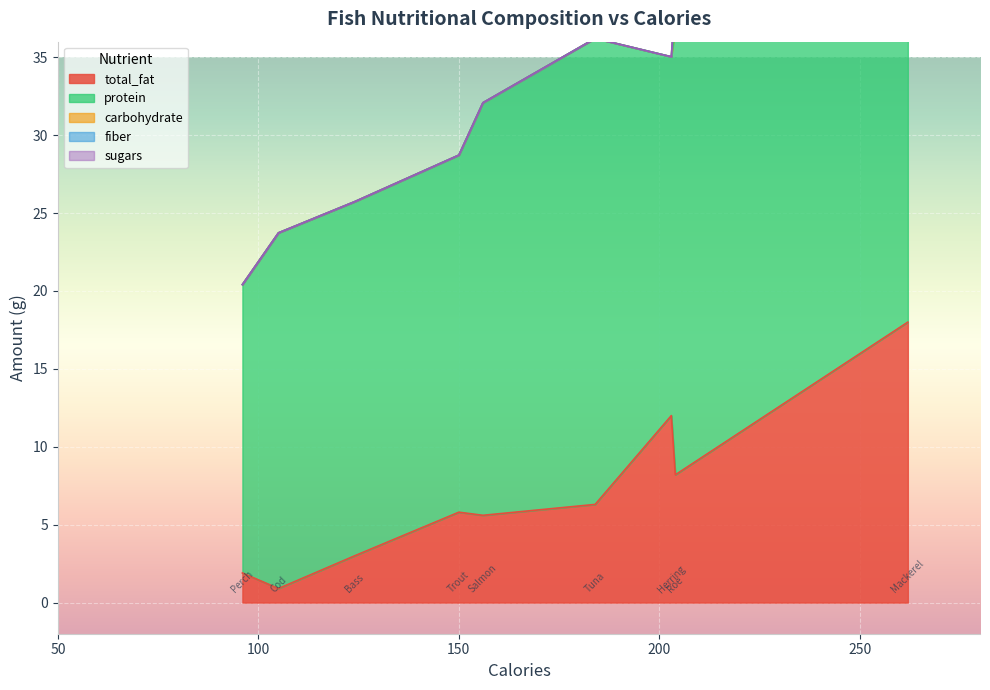

How many categories are shown in the chart?

9